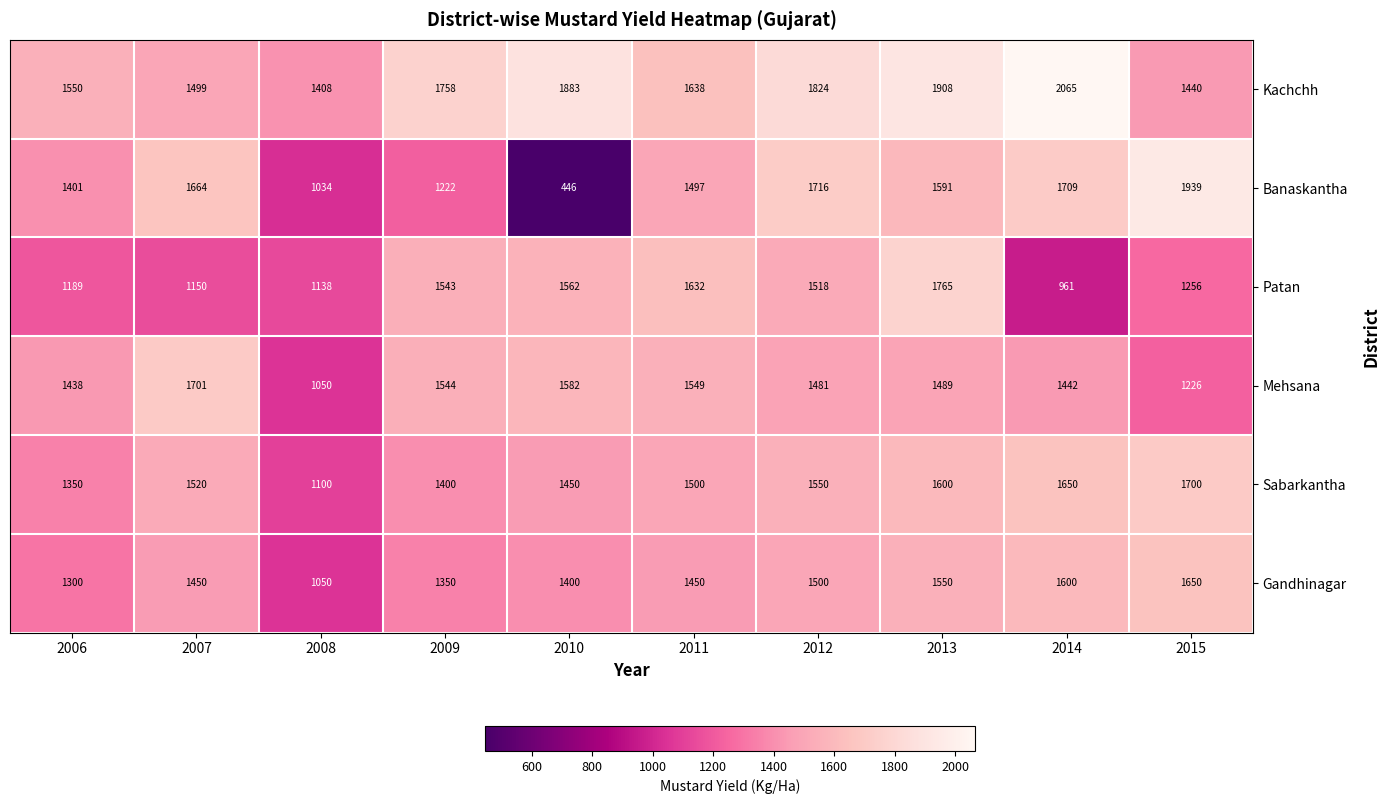

What is the total value across all series at 2009?

8817